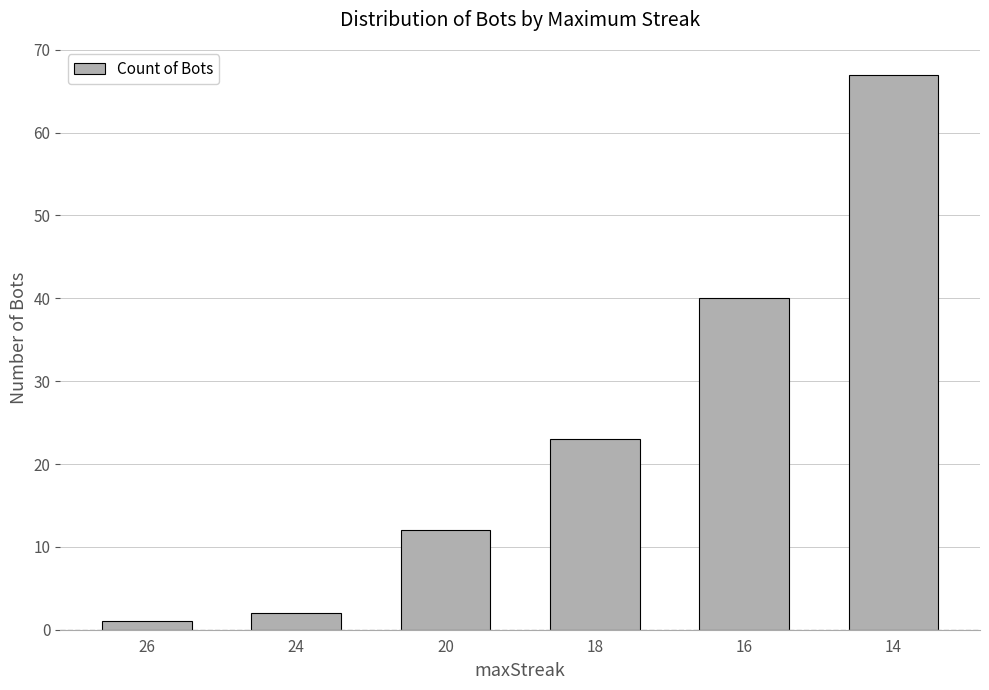

What is the sum of the values at 16 and 20?

52